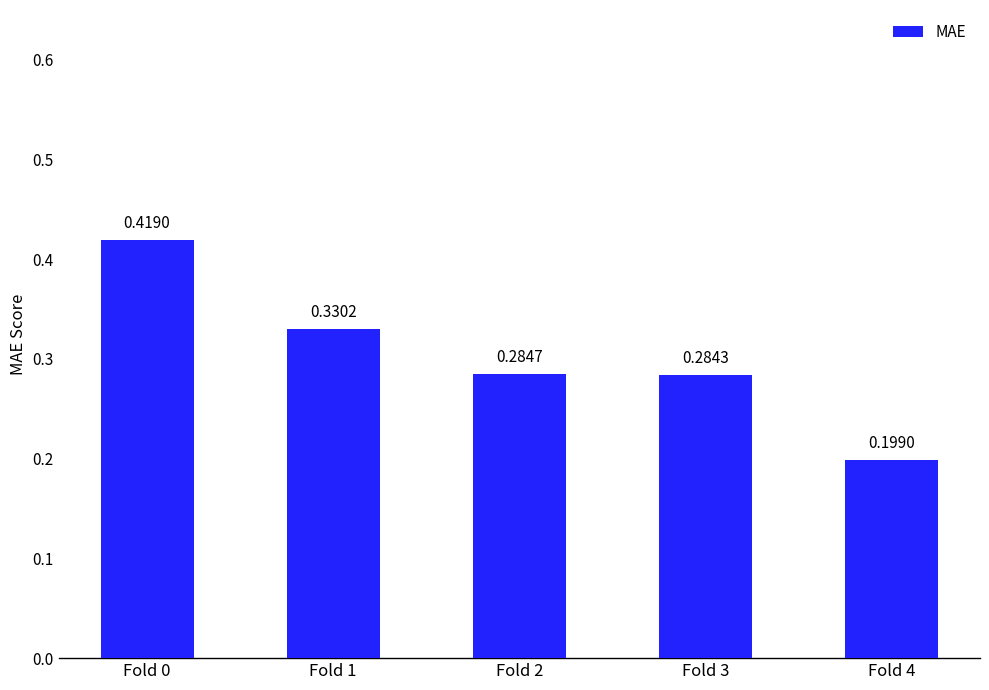

What is the sum of the values at Fold 4 and Fold 3?

0.5